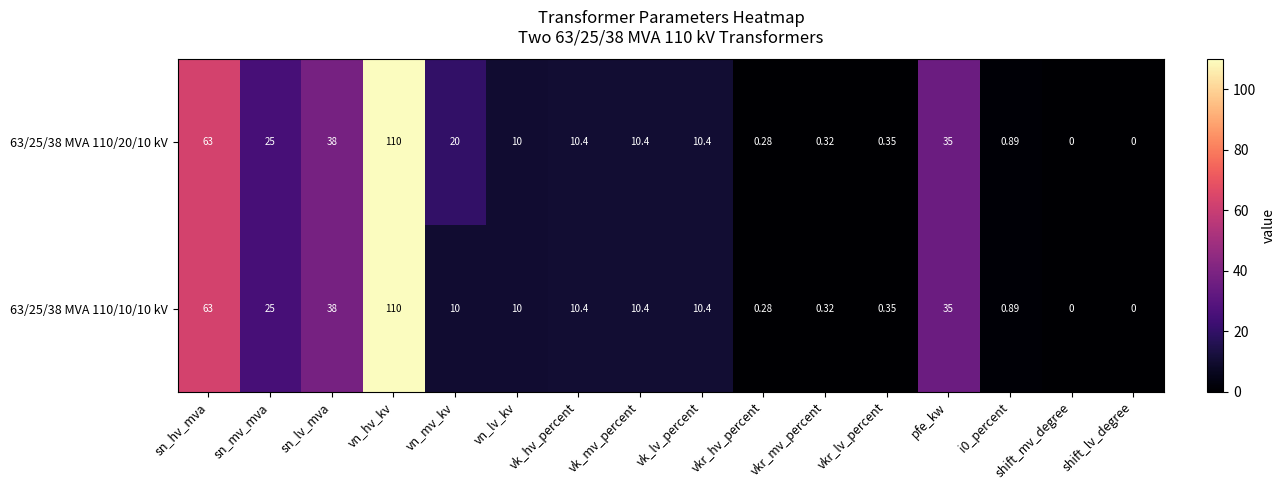

Where does the 63/25/38 MVA 110/10/10 kV series first go above 10?

sn_hv_mva